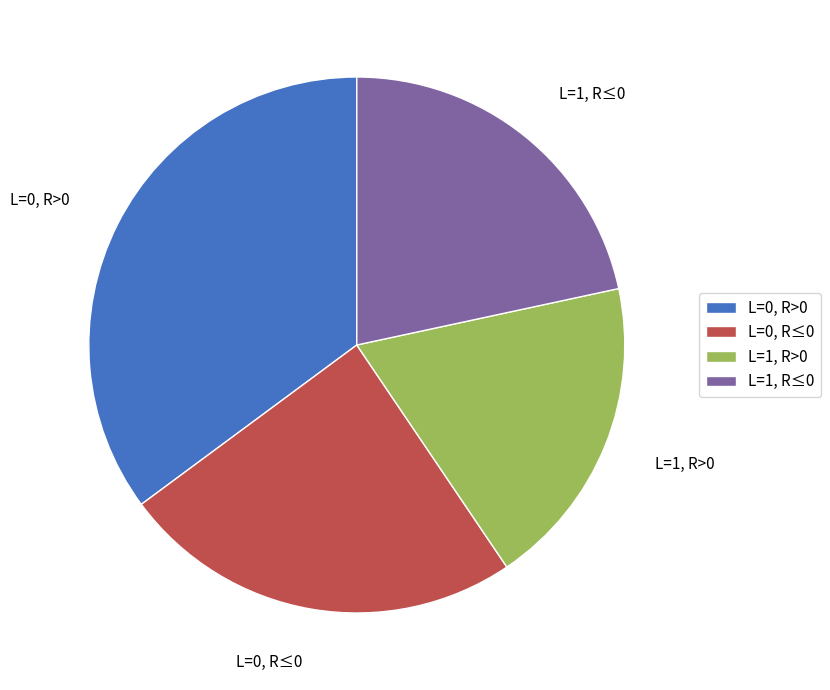

The L=0, R≤0 slice represents 24% of the pie. True or false?

True